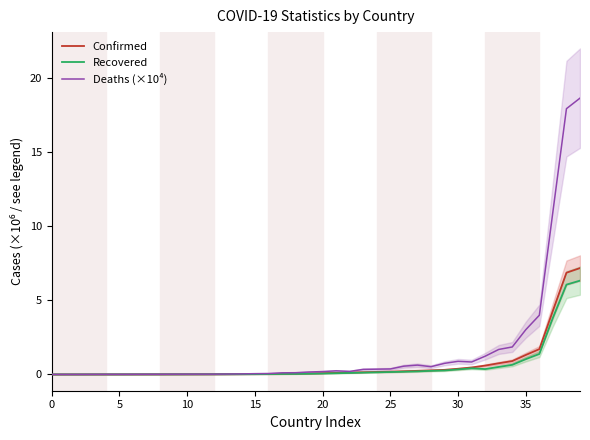

Reading left to right, what are all the values shown in this chart?

Confirmed: 0.0	0.0	0.0	0.0	0.0	0.0	0.0	0.0	0.0	0.0	0.0	0.0	0.0	0.0	0.0	0.0	0.0	0.0	0.0	0.1	0.1	0.1	0.1	0.1	0.2	0.2	0.2	0.2	0.3	0.3	0.4	0.5	0.6	0.8	0.9	1.3	1.7	4.3	6.9	7.2
Recovered: 0.0	0.0	0.0	0.0	0.0	0.0	0.0	0.0	0.0	0.0	0.0	0.0	0.0	0.0	0.0	0.0	0.0	0.0	0.0	0.0	0.1	0.1	0.1	0.1	0.1	0.2	0.2	0.2	0.2	0.3	0.3	0.4	0.4	0.5	0.6	1.0	1.4	3.8	6.1	6.3
Deaths (×10⁴): 0.0	0.0	0.0	0.0	0.0	0.0	0.0	0.0	0.0	0.0	0.0	0.0	0.0	0.0	0.0	0.1	0.1	0.1	0.1	0.2	0.2	0.2	0.2	0.3	0.4	0.4	0.6	0.6	0.5	0.7	0.9	0.8	1.2	1.7	1.9	3.0	4.0	11.0	18.0	18.7